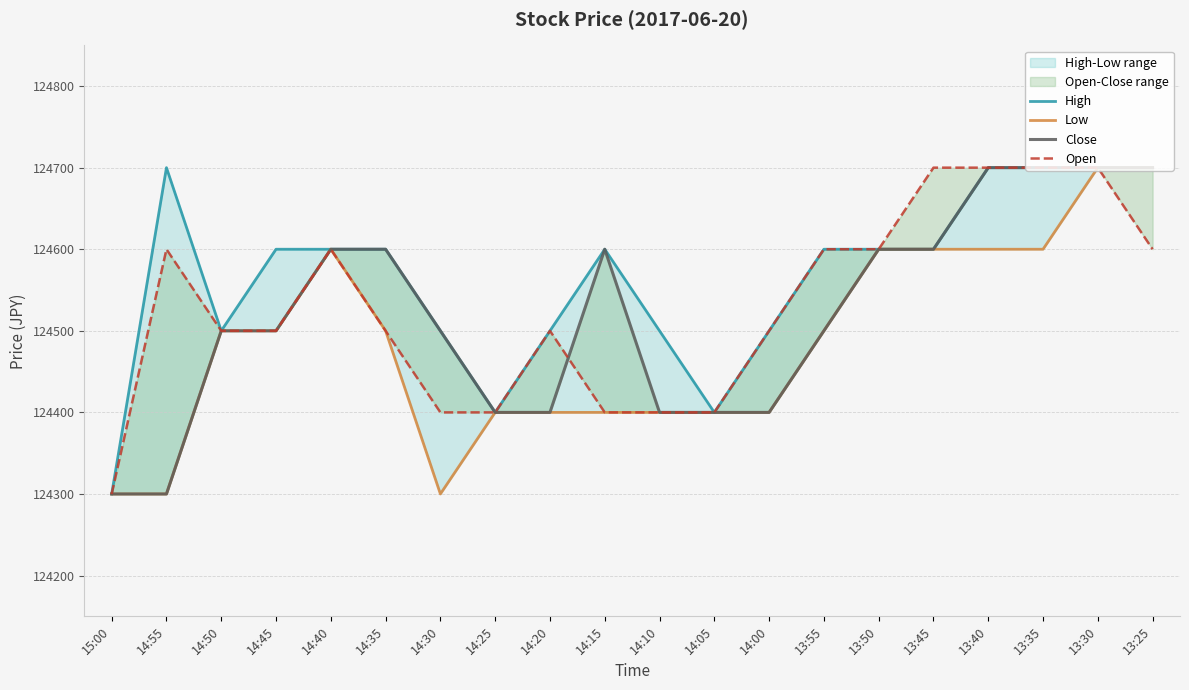

Reading left to right, what are all the values shown in this chart?

High: 124300	124700	124500	124600	124600	124600	124500	124400	124500	124600	124500	124400	124500	124600	124600	124600	124700	124700	124700	124700
Low: 124300	124300	124500	124500	124600	124500	124300	124400	124400	124400	124400	124400	124400	124500	124600	124600	124600	124600	124700	124700
Close: 124300	124300	124500	124500	124600	124600	124500	124400	124400	124600	124400	124400	124400	124500	124600	124600	124700	124700	124700	124700
Open: 124300	124600	124500	124500	124600	124500	124400	124400	124500	124400	124400	124400	124500	124600	124600	124700	124700	124700	124700	124600